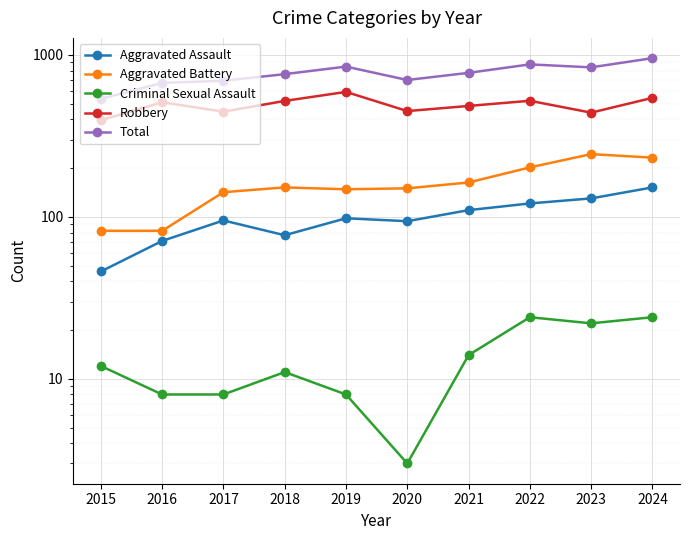

Read the Criminal Sexual Assault value at 2017.

8